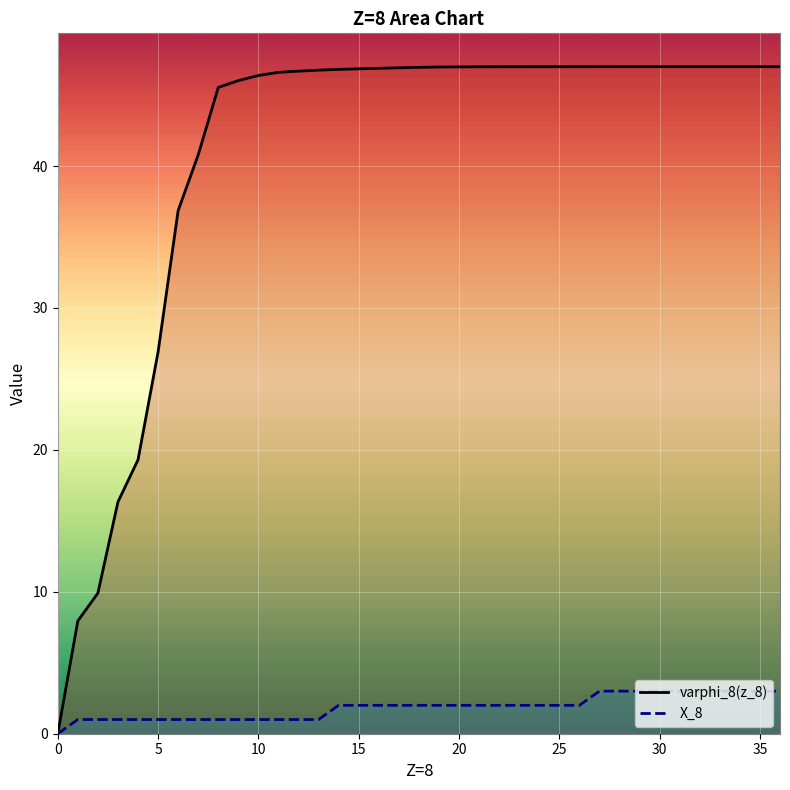

What is the label of the 35th point from the left?

34